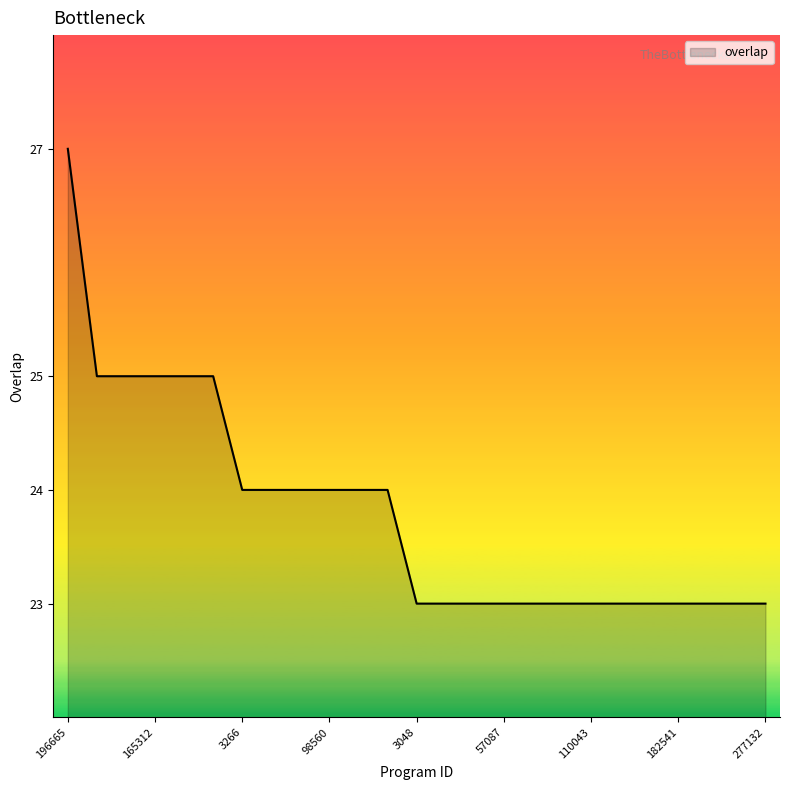

Reading right to left, extract all data points from this chart.

23	23	23	23	23	23	23	23	23	23	23	23	23	24	24	24	24	24	24	25	25	25	25	25	27